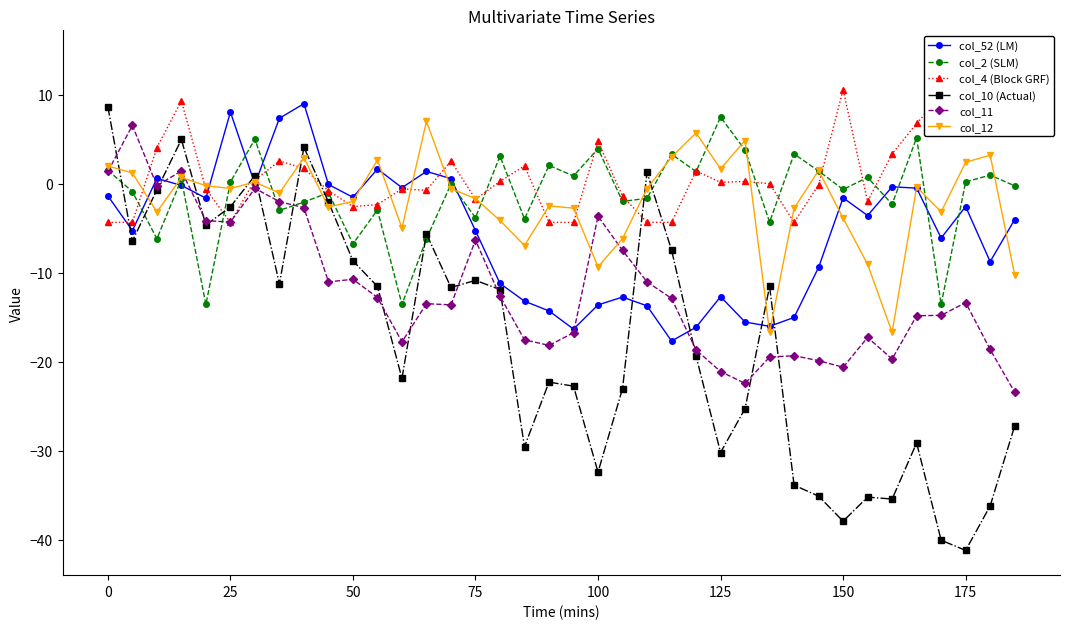

What is the value of the col_2 (SLM) point at the 24th from the left?

3.3